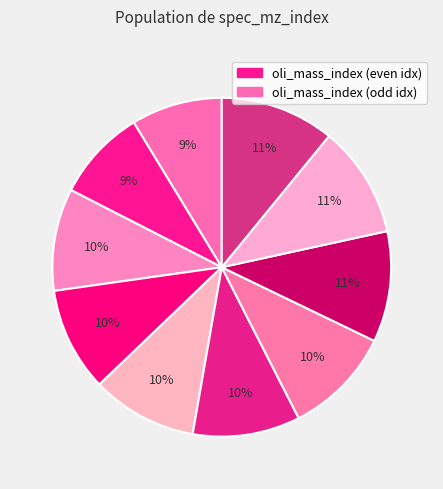

Does any single category account for the majority?

No